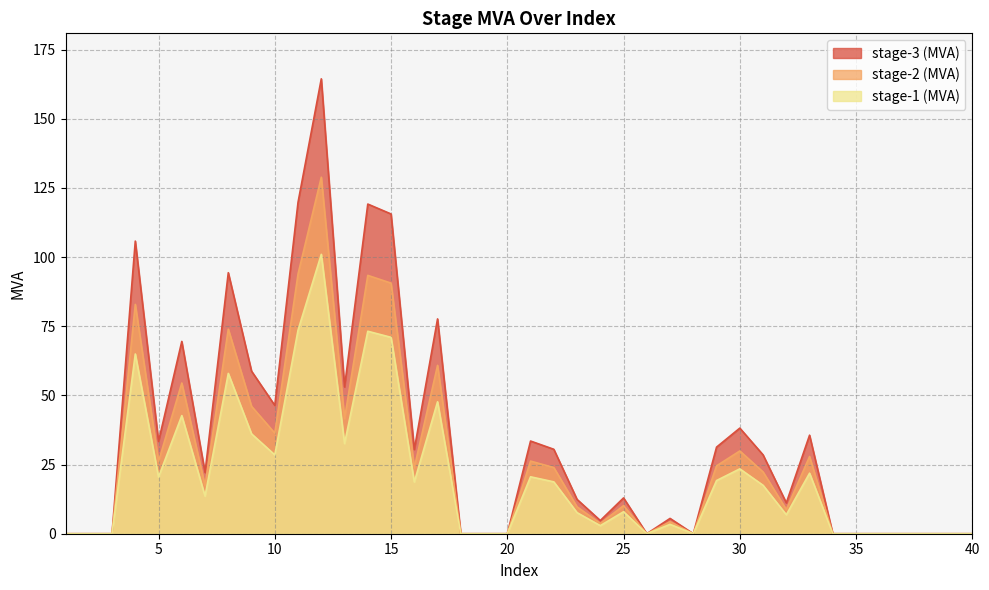

True or false: stage-2 (MVA) and stage-3 (MVA) intersect in this chart.

False